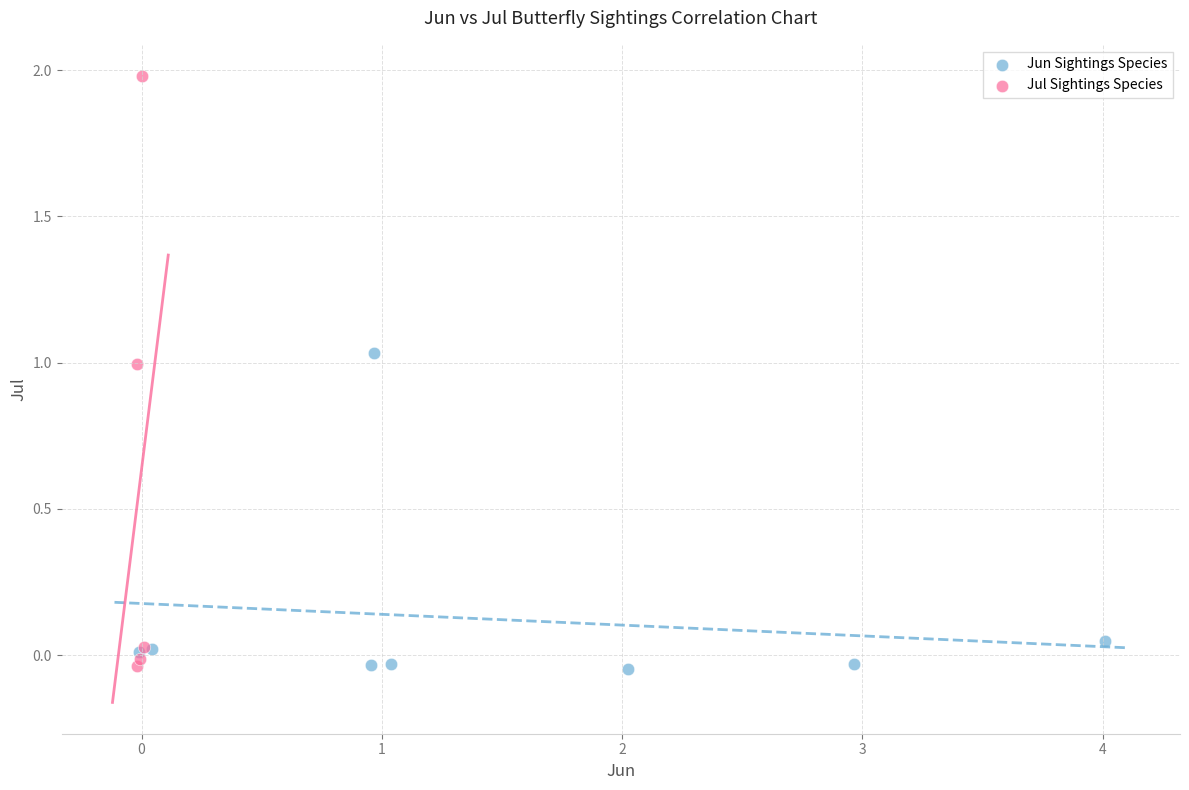

Which series has the widest spread of Y values?

Jul Sightings Species